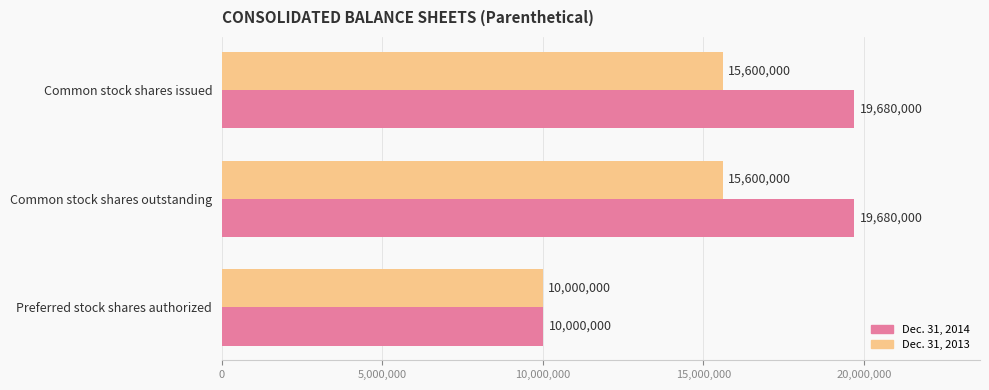

What is the total value across all series at Preferred stock shares authorized?

20000000